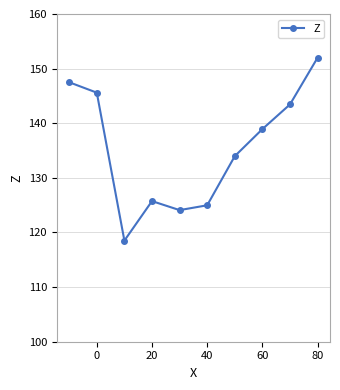

Does the chart display data point markers on the line(s)?

Yes